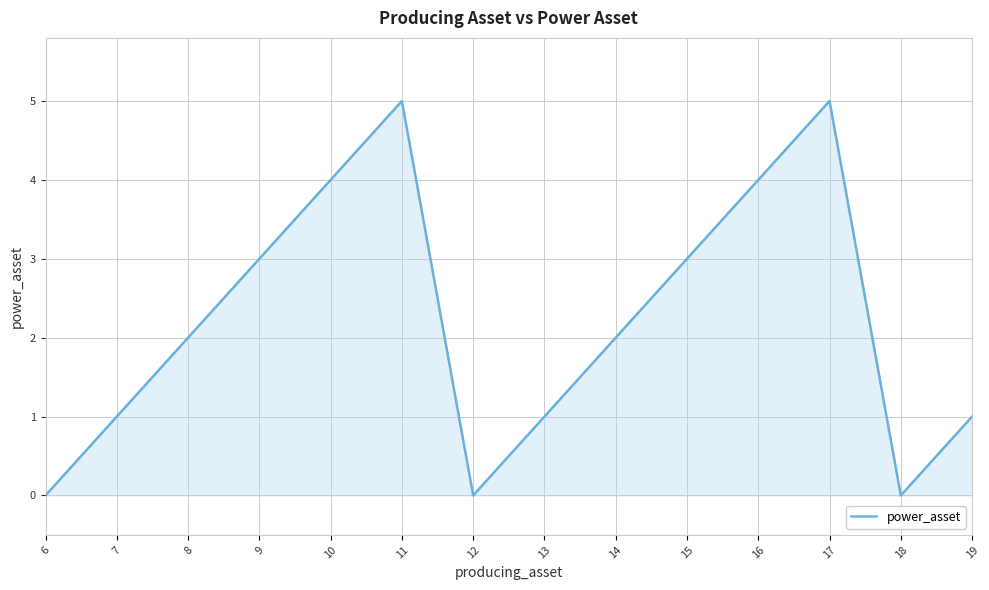

What is the maximum value shown in the chart?

5